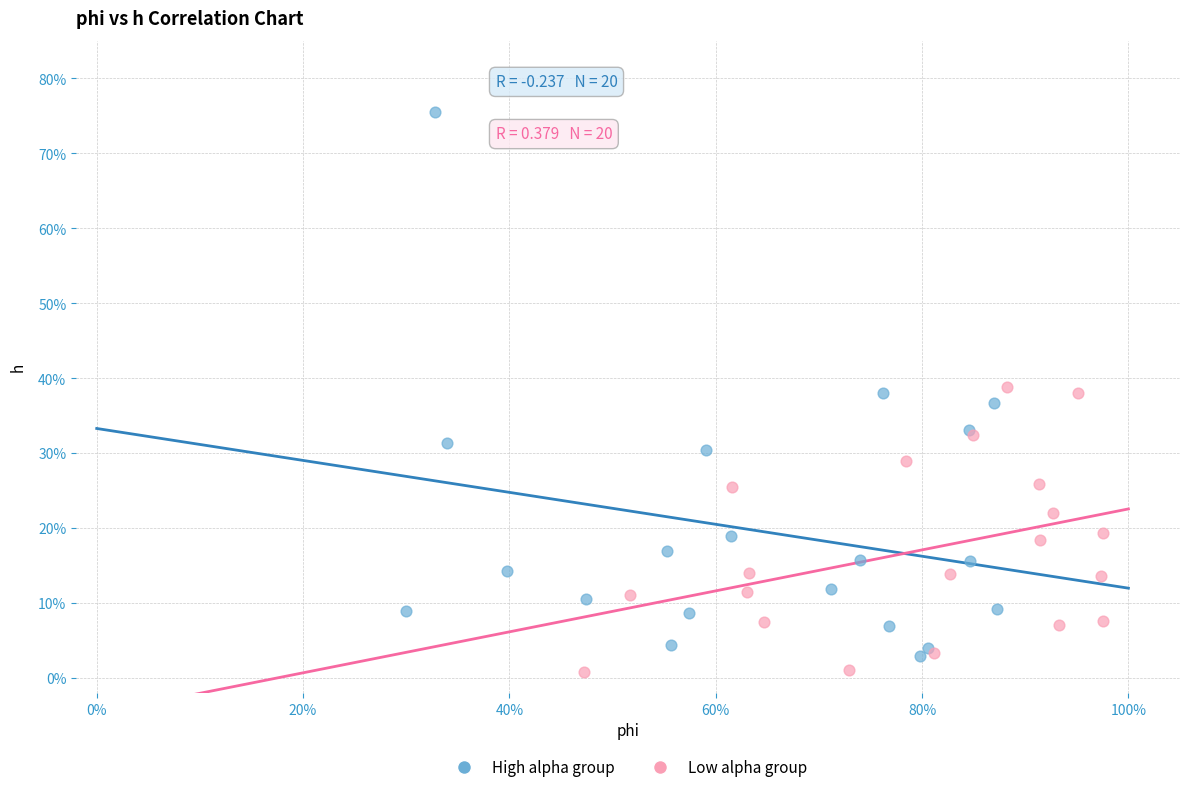

Which series reaches the maximum Y coordinate?

High alpha group